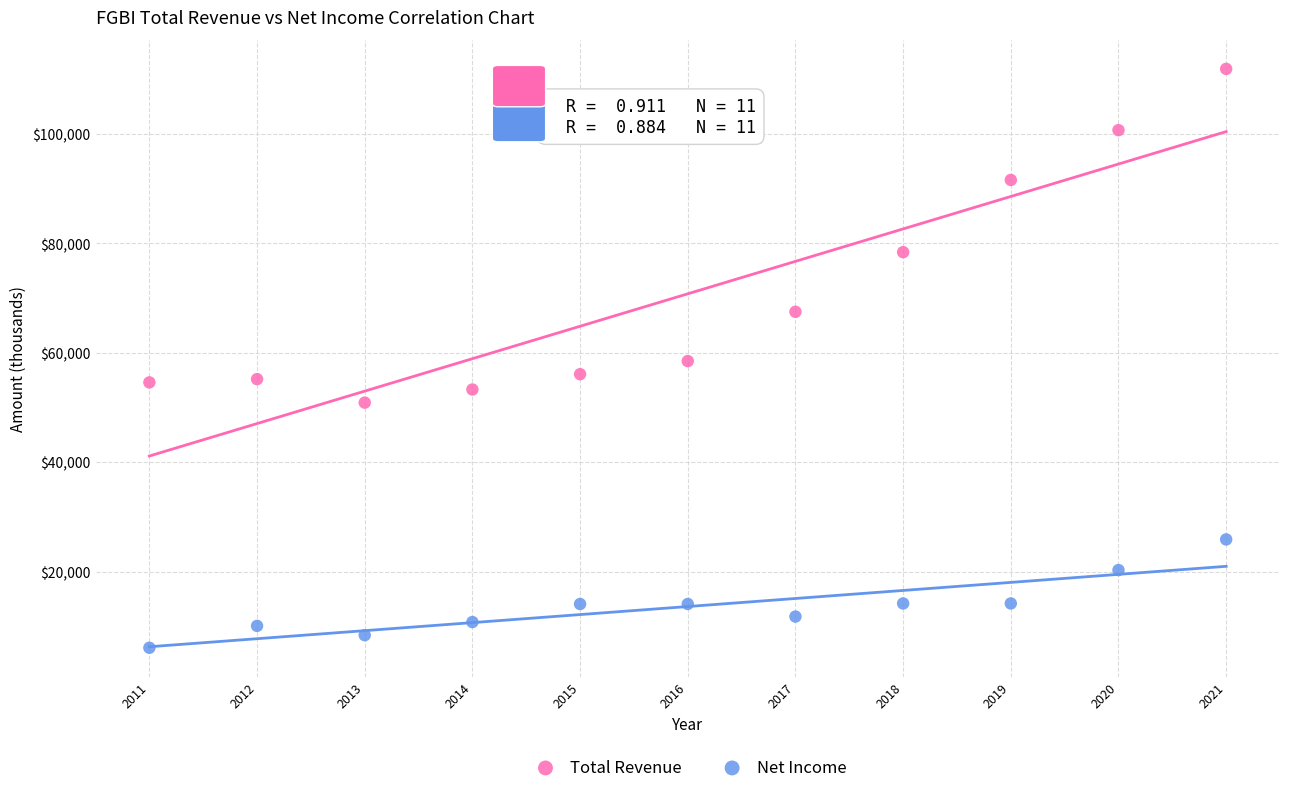

Which series contains the highest Y value?

Total Revenue